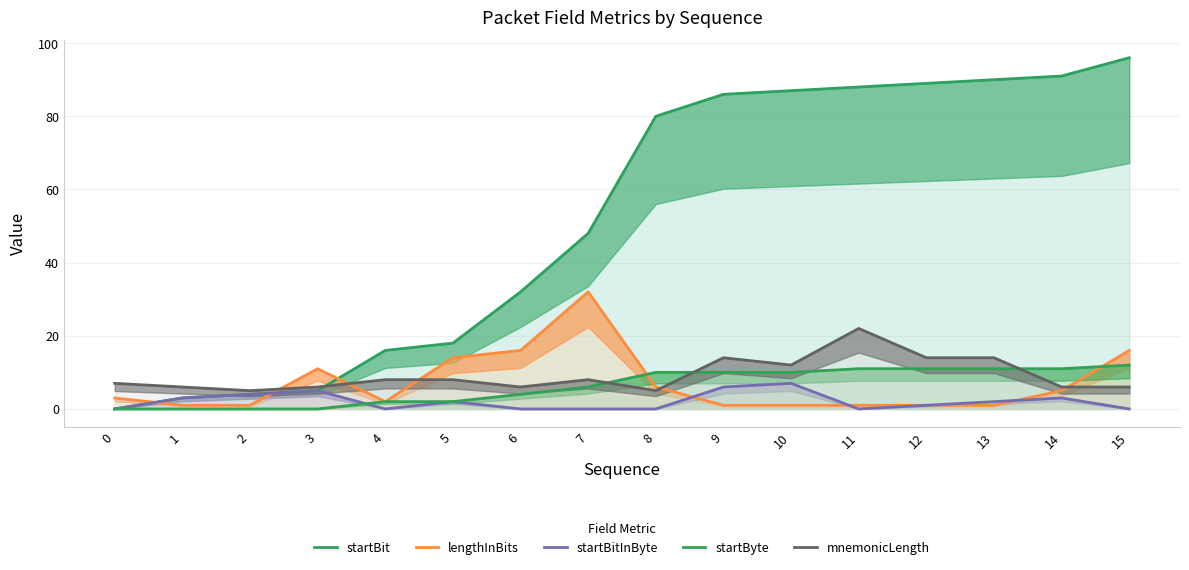

How many interior local valleys does the mnemonicLength series have?

4